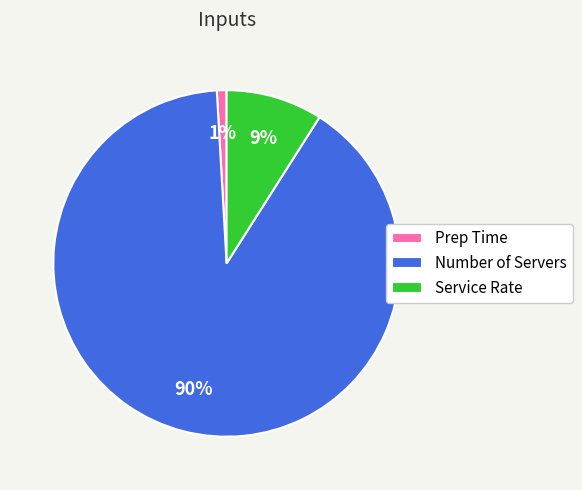

Combined, do Service Rate and Prep Time account for over 50%?

No